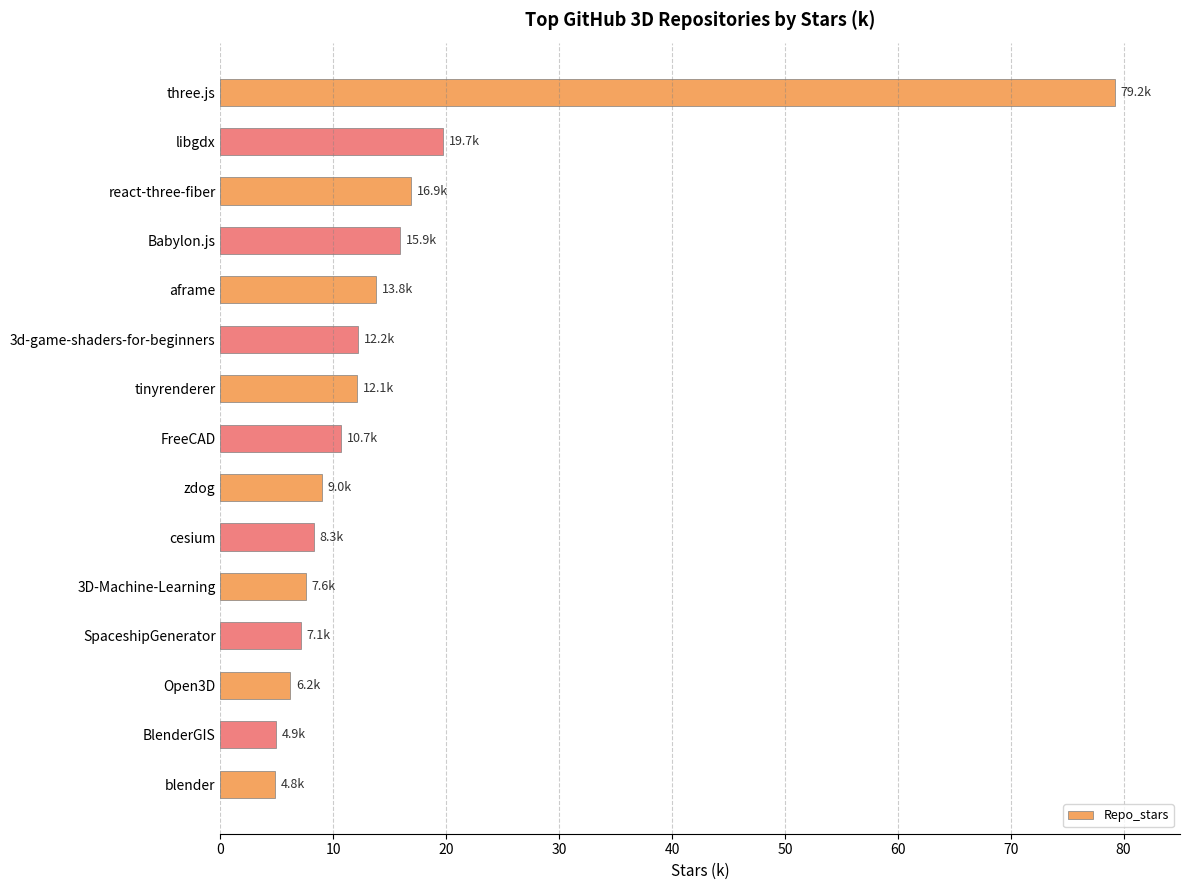

What is the average value?

15.2